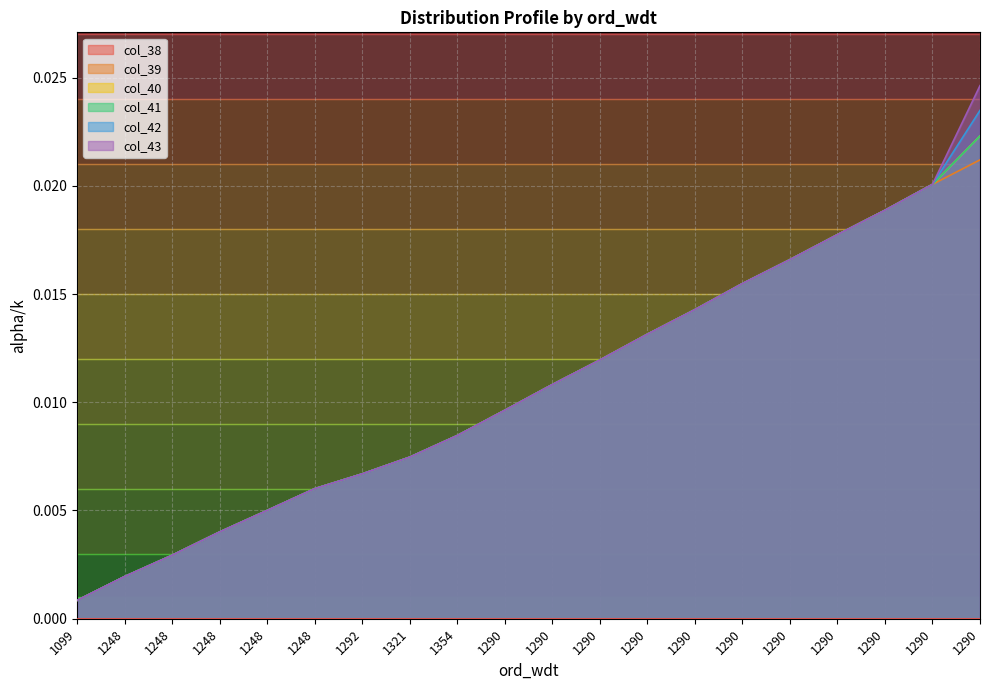

Which series has the largest total across all categories?

col_43